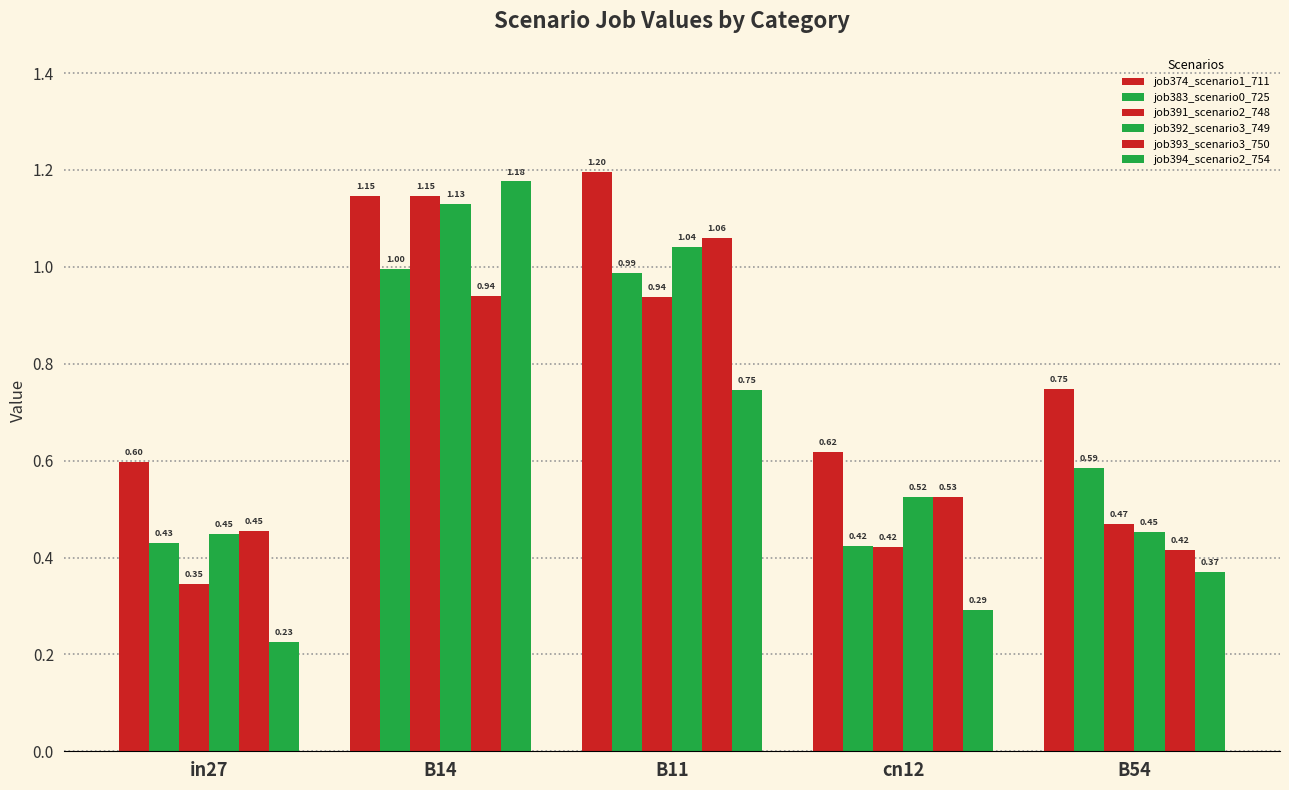

True or false: job374_scenario1_711 has a value of 0.3 at cn12.

False